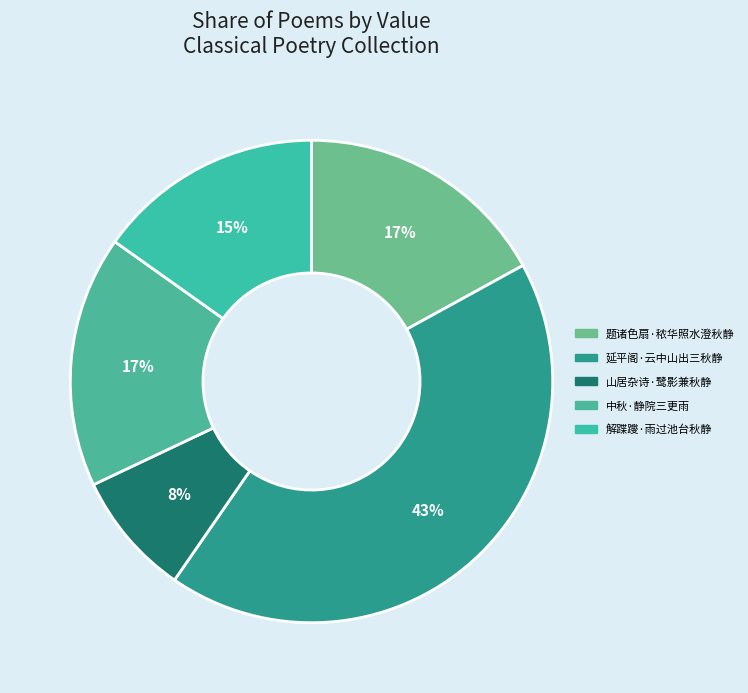

Rank the categories by value from highest to lowest.

延平阁·云中山出三秋静, 题诸色扇·秾华照水澄秋静, 中秋·静院三更雨, 解蹀躞·雨过池台秋静, 山居杂诗·鹭影兼秋静